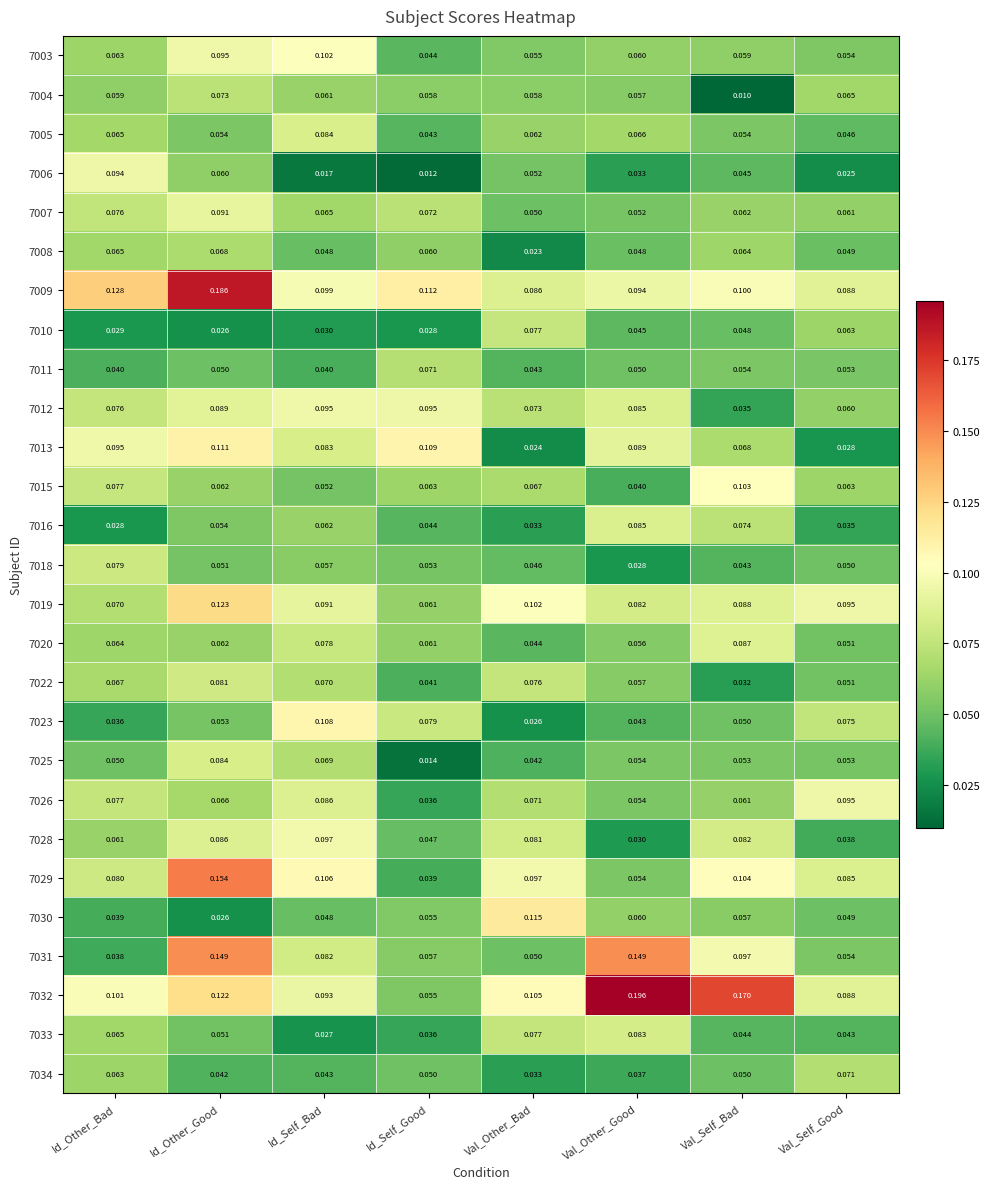

Rank the categories by 7016 value from highest to lowest.

Val_Other_Good, Val_Self_Bad, Id_Self_Bad, Id_Other_Good, Id_Self_Good, Val_Self_Good, Val_Other_Bad, Id_Other_Bad